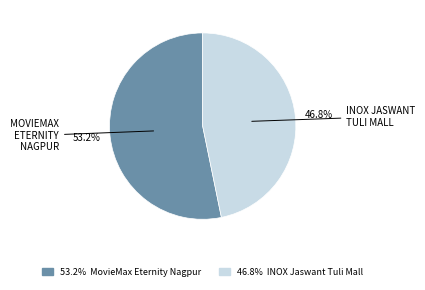

Does any single category account for the majority?

Yes